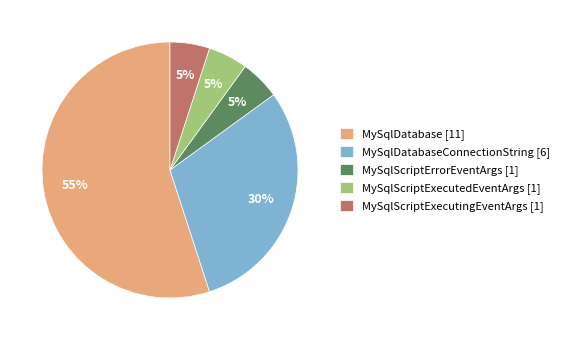

The MySqlDatabaseConnectionString [6] slice represents 44% of the pie. True or false?

False